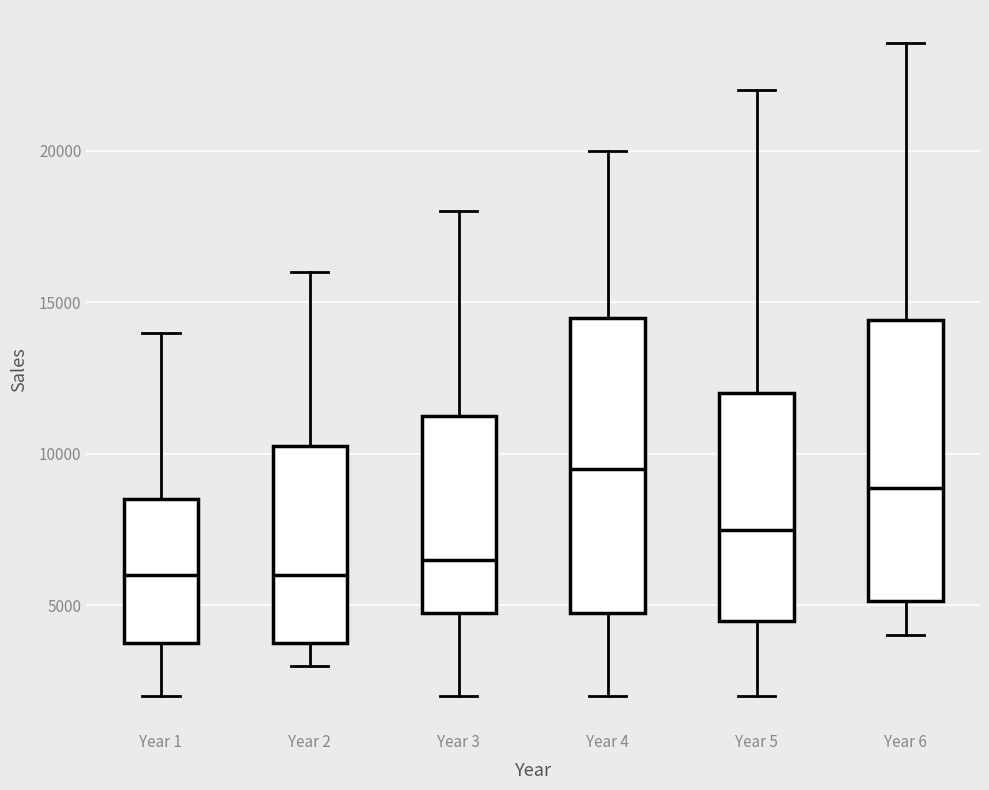

Reading left to right, transcribe this box plot: for each box, give where its median line is, the range the box spans, and where its two whiskers end, as read against the y-axis. The values are not printed on the chart, so give them approximately, as read against the axis.

Year 1: median 6000, box 4000 to 8500, whiskers 2000 to 14000
Year 2: median 6000, box 4000 to 10500, whiskers 3000 to 16000
Year 3: median 6500, box 5000 to 11500, whiskers 2000 to 18000
Year 4: median 9500, box 5000 to 14500, whiskers 2000 to 20000
Year 5: median 7500, box 4500 to 12000, whiskers 2000 to 22000
Year 6: median 9000, box 5000 to 14500, whiskers 4000 to 23500